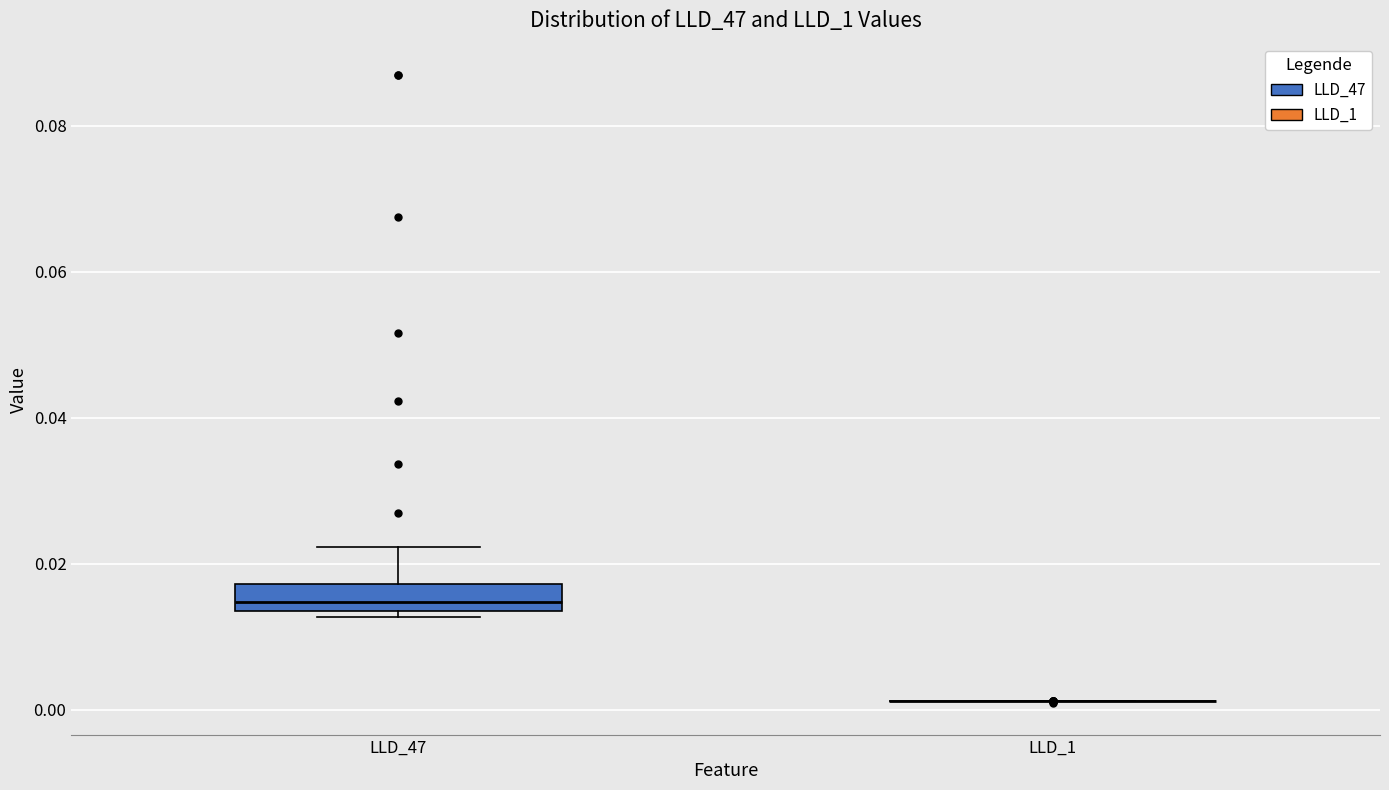

Comparing the boxes themselves (not the whiskers), which one is the tallest?

LLD_47